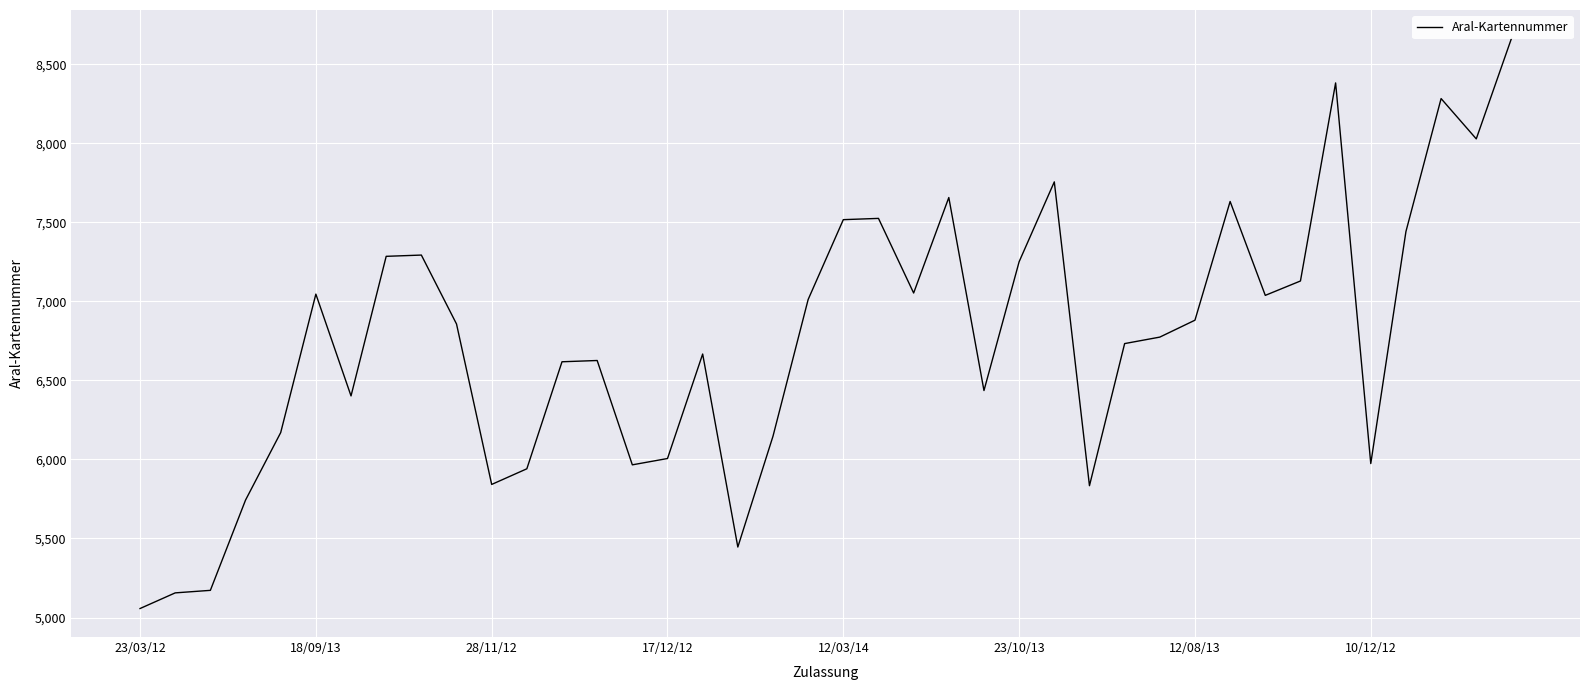

What is the average value?

6761